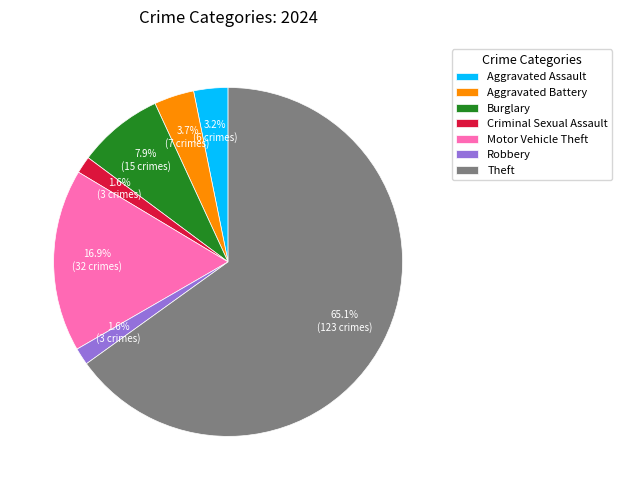

How much of the chart is everything except Criminal Sexual Assault?

98.4%